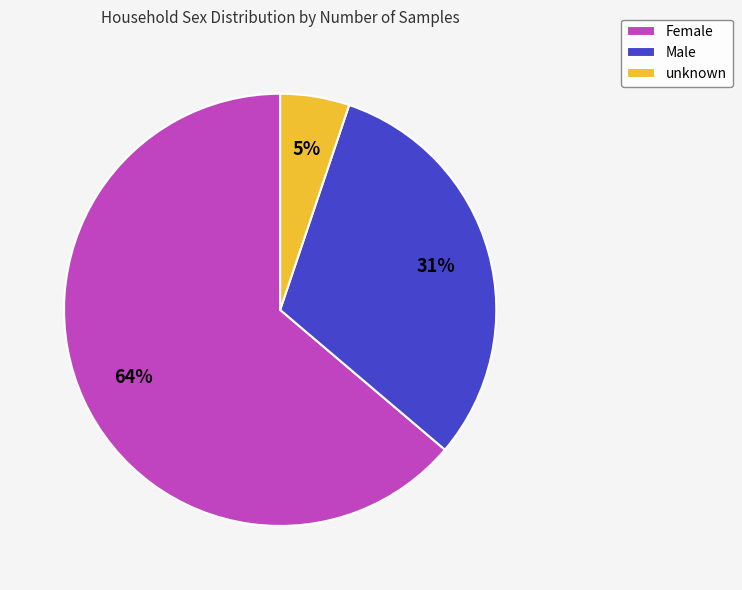

To the nearest percent, what percentage of the pie is Male?

31%